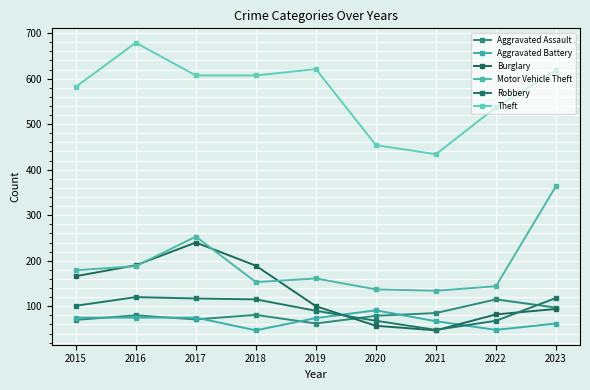

List the series in order of their peak value, lowest first.

Aggravated Battery, Aggravated Assault, Robbery, Burglary, Motor Vehicle Theft, Theft